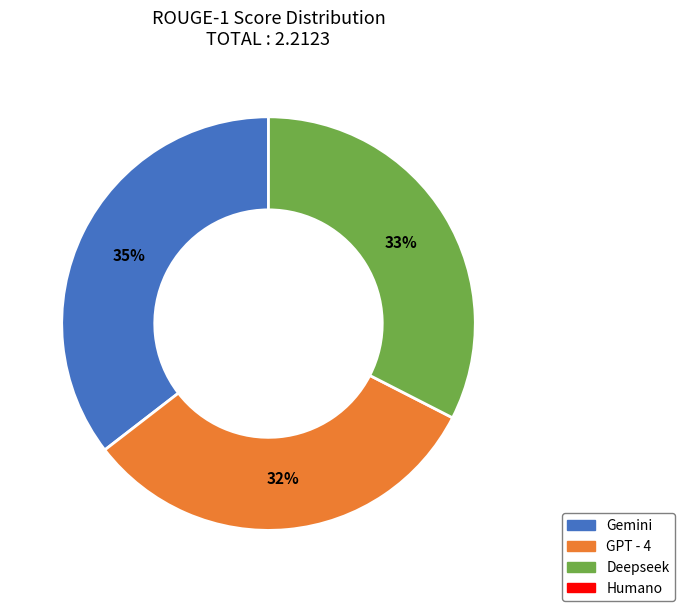

To the nearest percent, what is the difference between the largest and smallest slice percentages?

3%